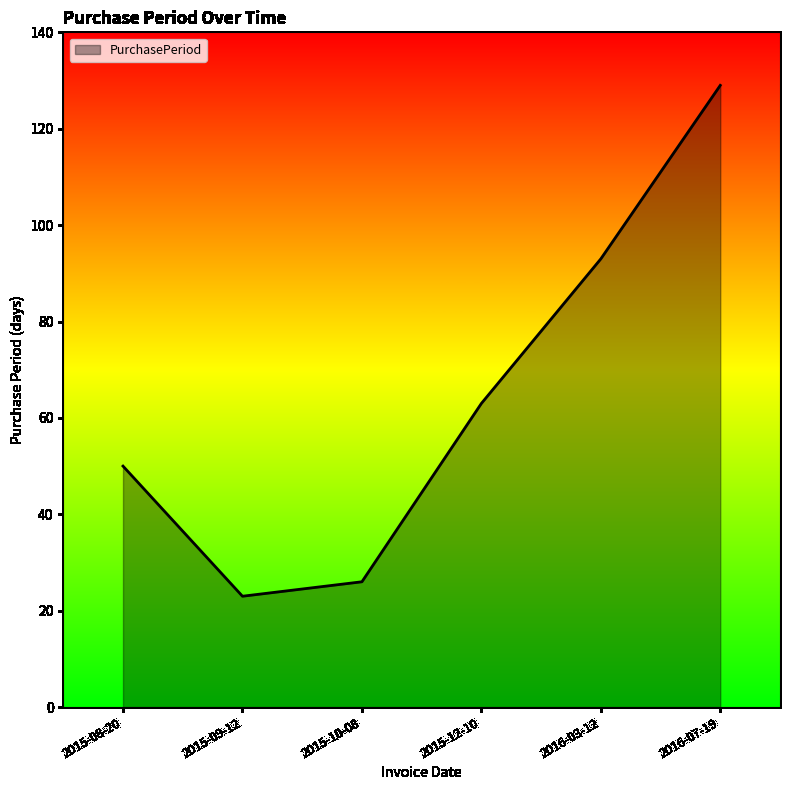

Where is the first local minimum?

2015-09-12